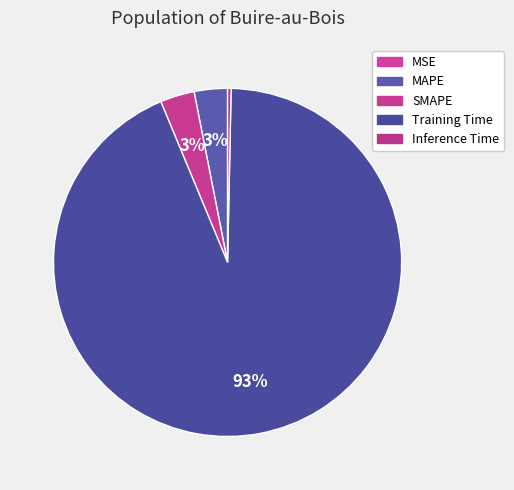

To the nearest percent, what is the difference between the SMAPE and MSE slice percentages?

3%